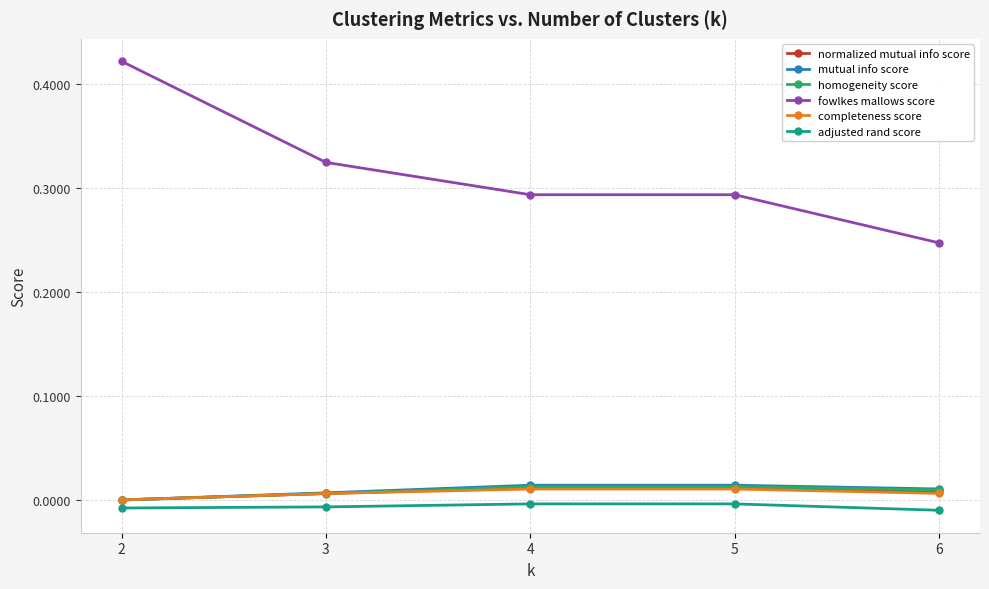

Is this an area chart (filled region under the line)?

No